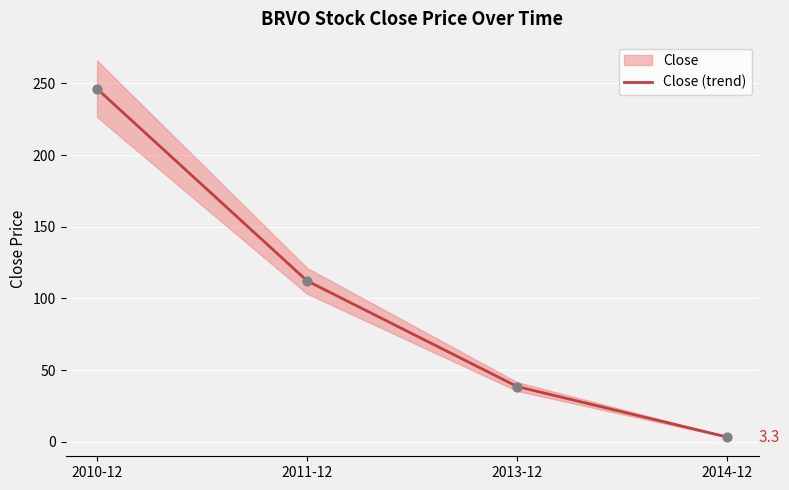

What is the change in value from 2011-12 to 2014-12?

-108.9